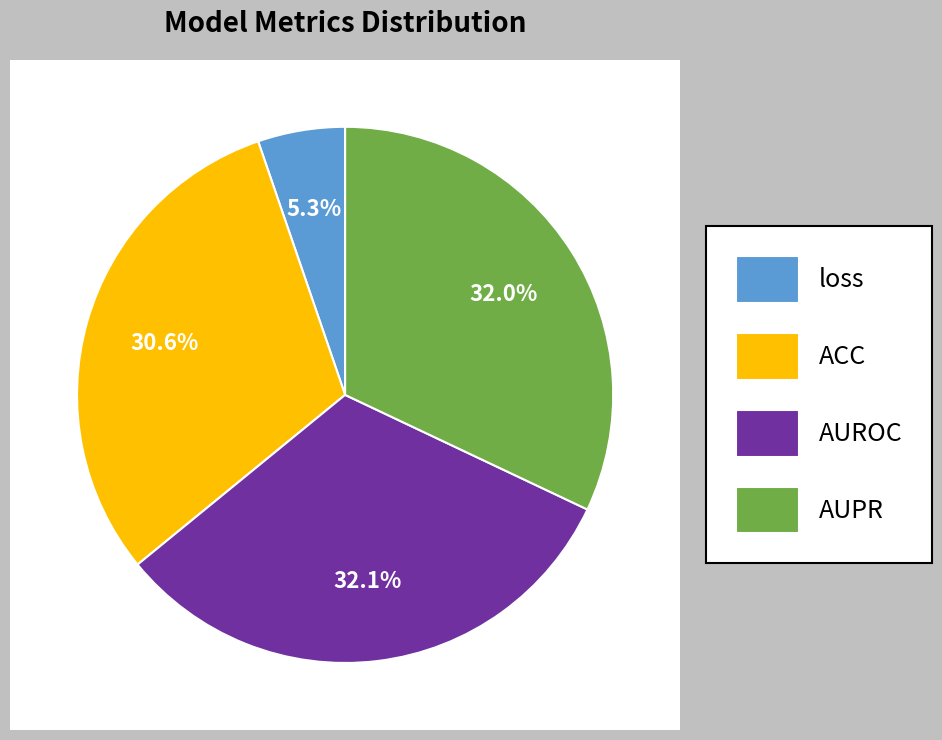

Rank the categories by value from lowest to highest.

loss, ACC, AUPR, AUROC